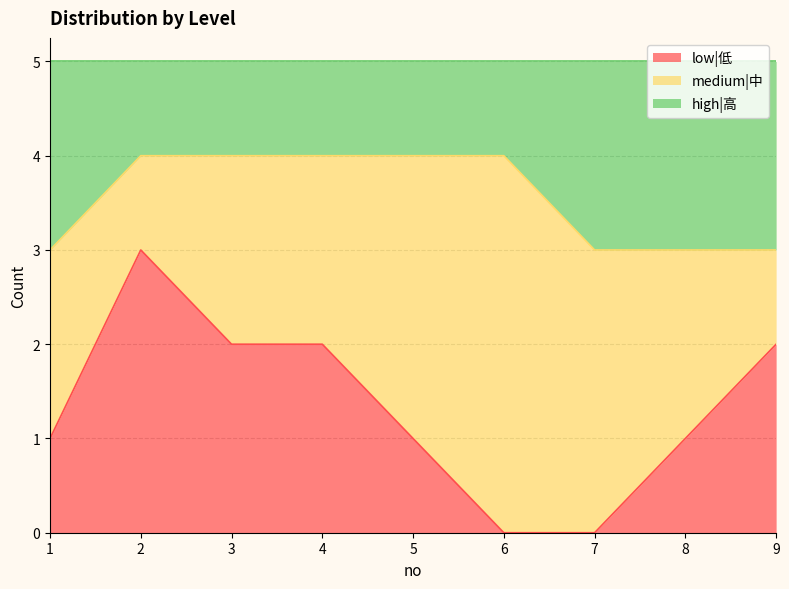

At which category does the chart reach its minimum across all series?

6